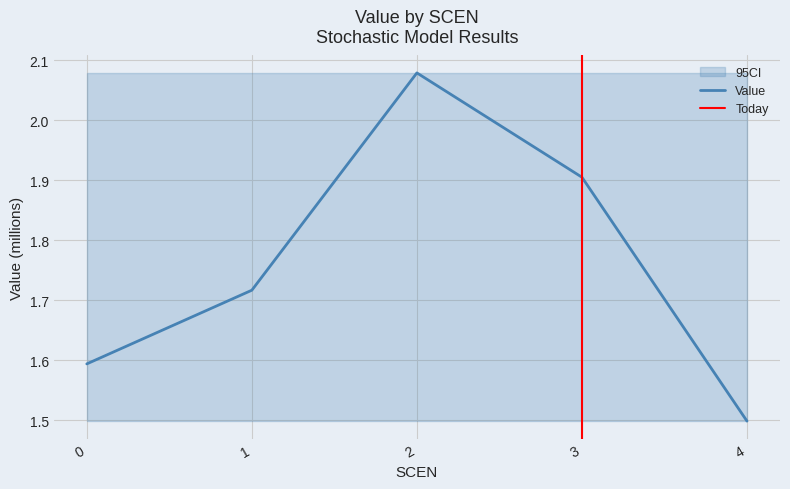

Which category has the highest value across all series?

2